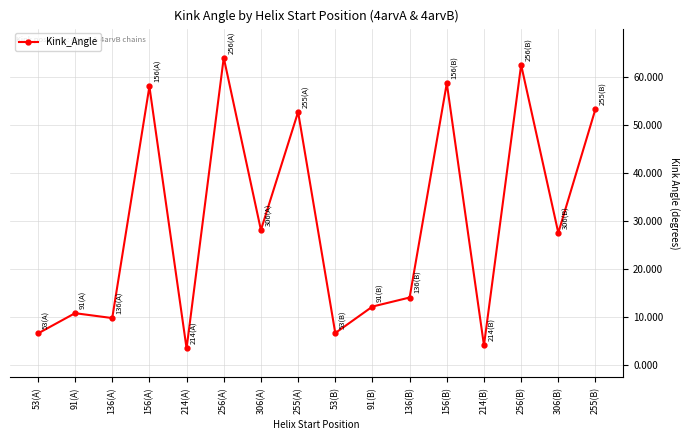

Which label corresponds to the smallest value in the chart?

214(A)